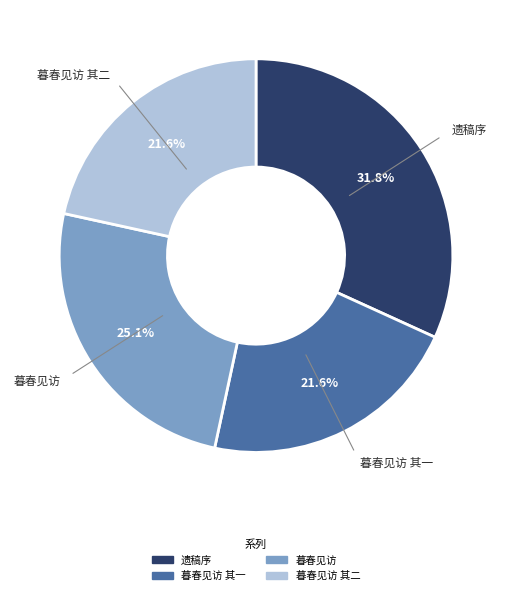

Is there a majority slice in this chart?

No